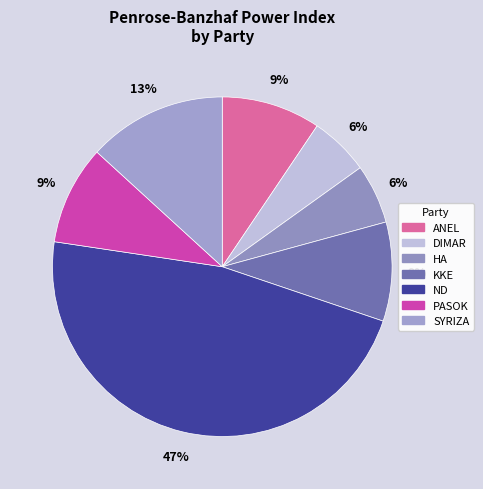

To the nearest percent, what is the average slice percentage?

14%